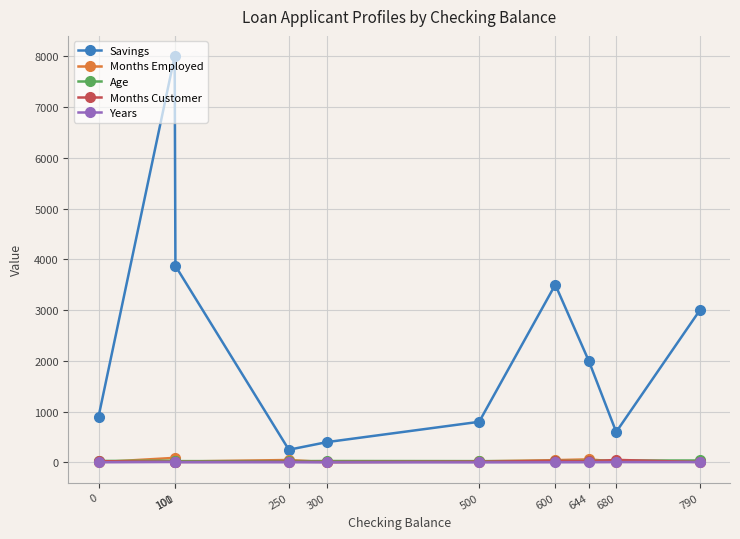

How many lines are shown in the chart?

5